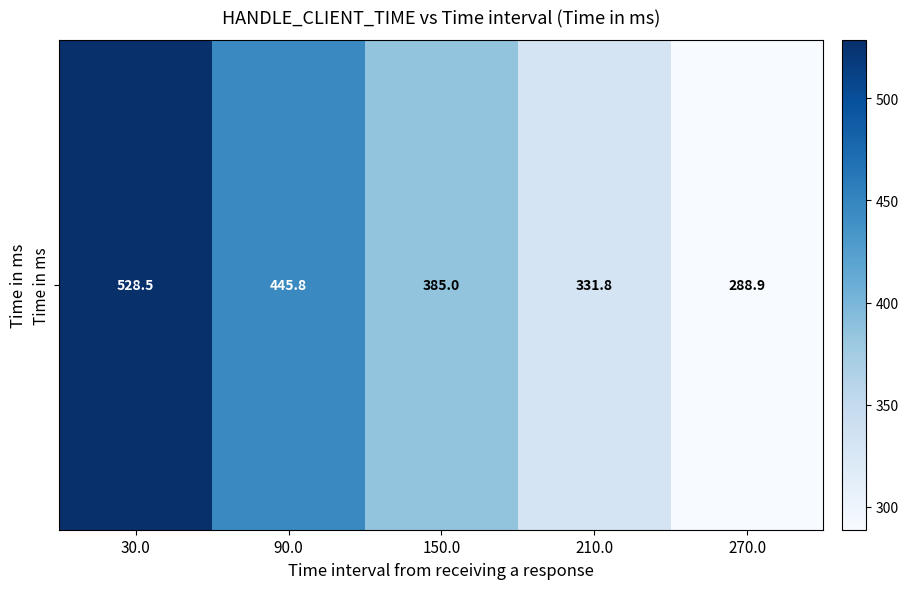

Rank the categories by value from lowest to highest.

270.0, 210.0, 150.0, 90.0, 30.0